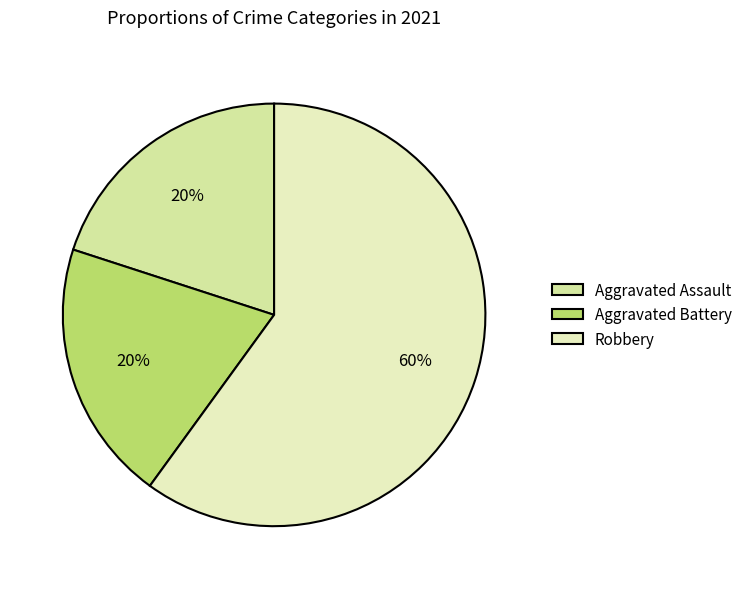

Which slice is the largest?

Robbery